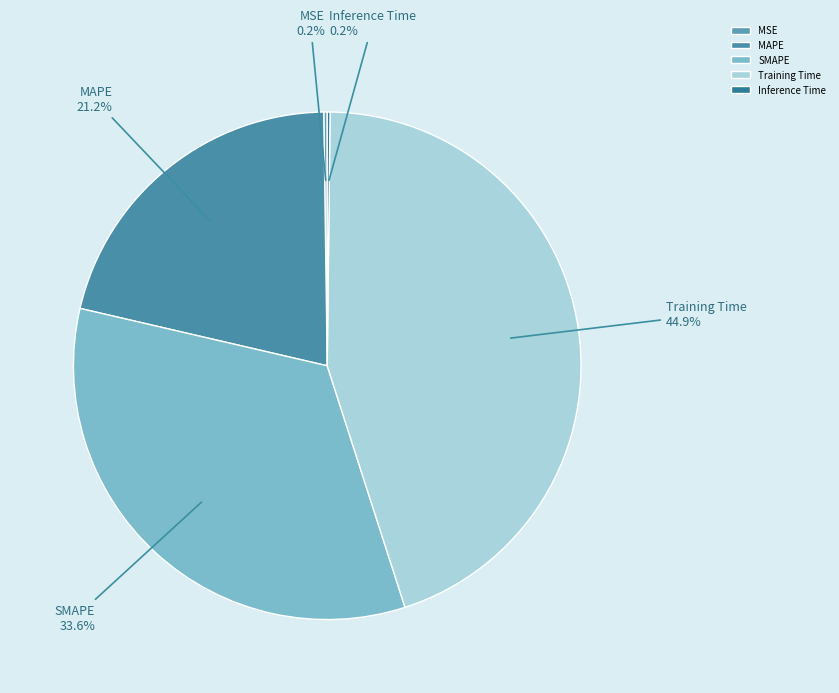

To the nearest percent, what portion does SMAPE represent?

34%